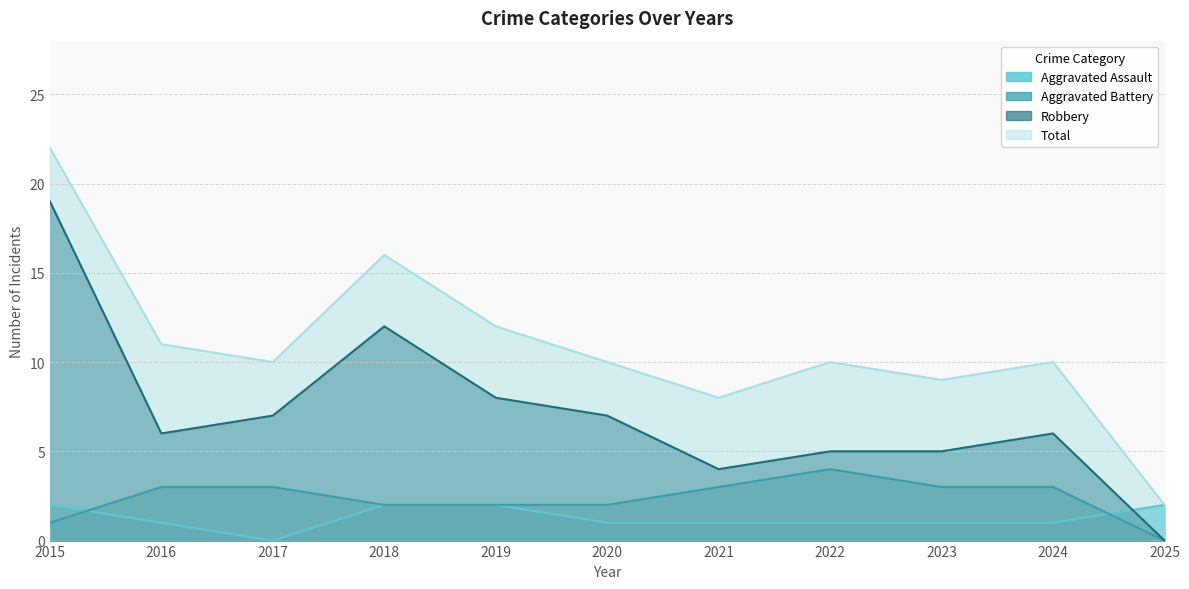

What is the value of the Aggravated Battery point at the 6th from the left?

2